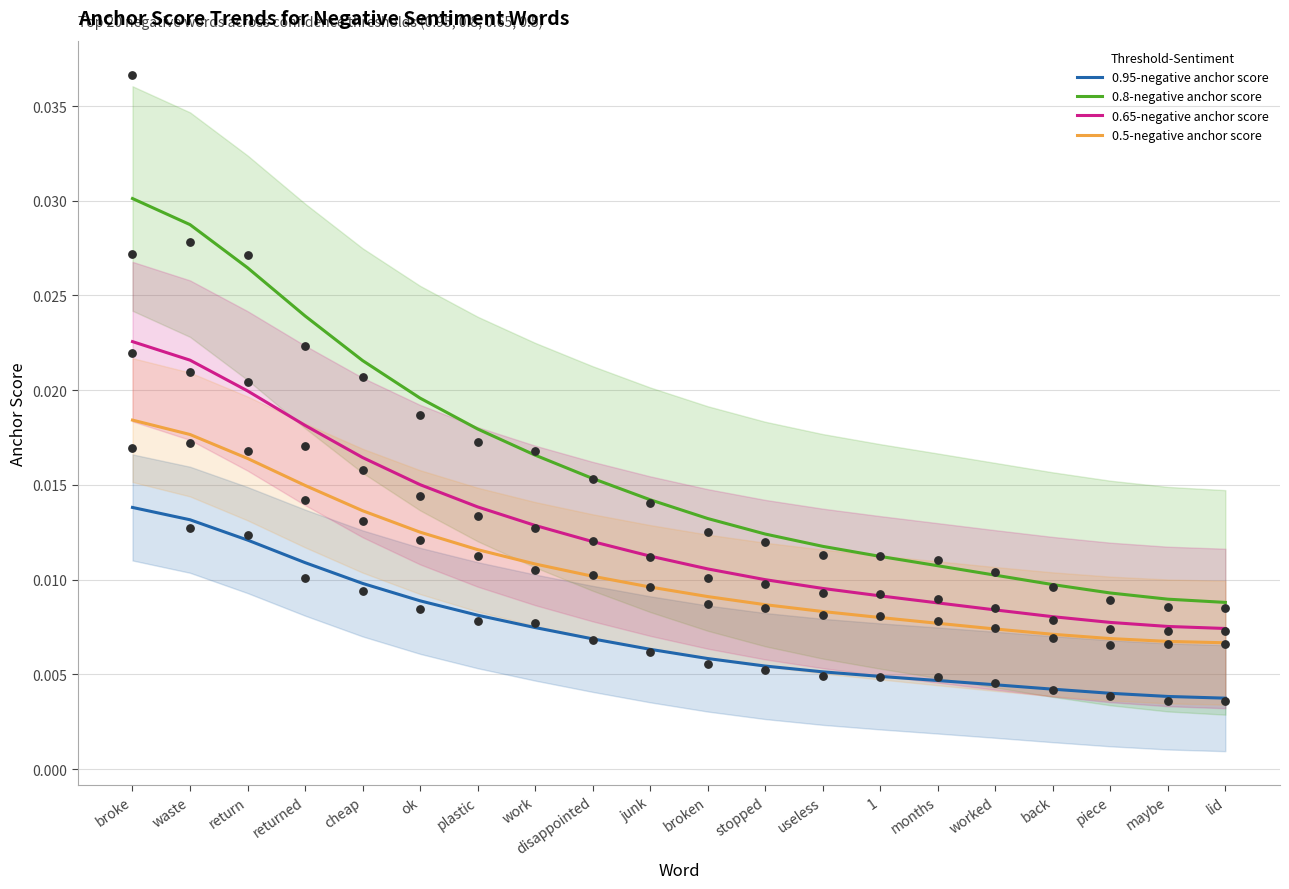

Which series has the widest spread of Y values?

0.8-negative anchor score